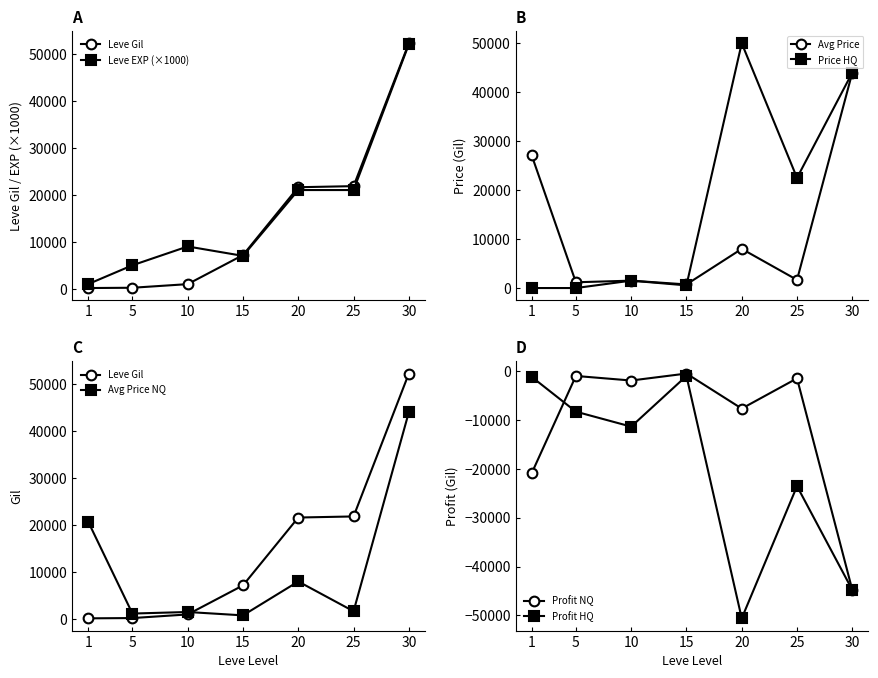

What is the value of the Leve Gil point at the 1st from the left?

160